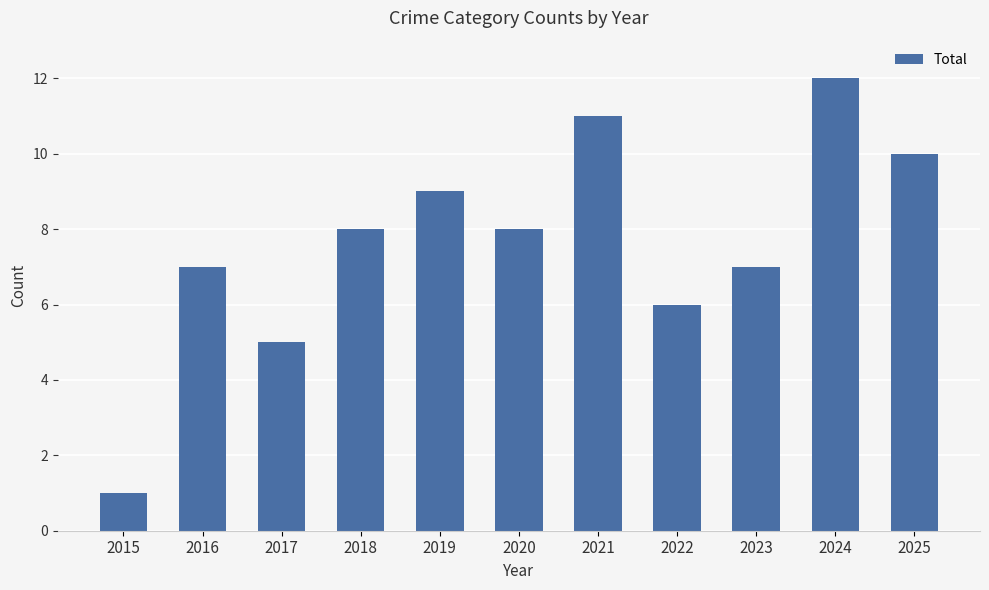

Reading left to right, transcribe all the data shown in this chart.

2015=1	2016=7	2017=5	2018=8	2019=9	2020=8	2021=11	2022=6	2023=7	2024=12	2025=10